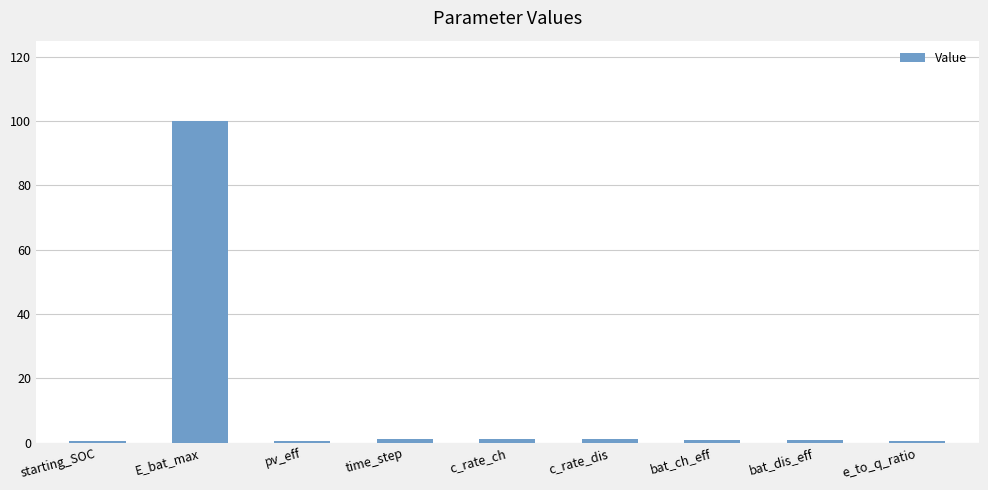

What is the approximate value at E_bat_max?

100.0